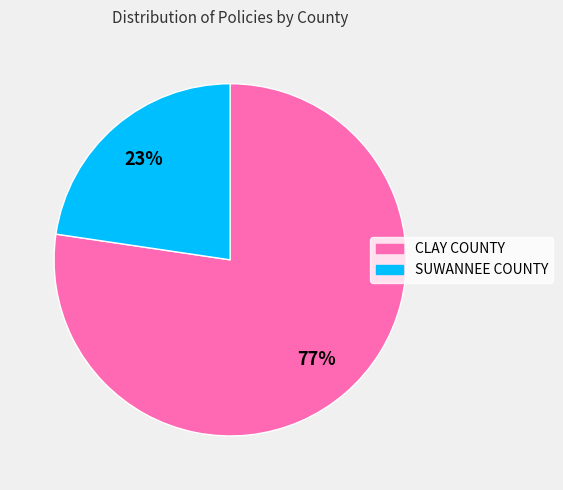

Is there a majority slice in this chart?

Yes